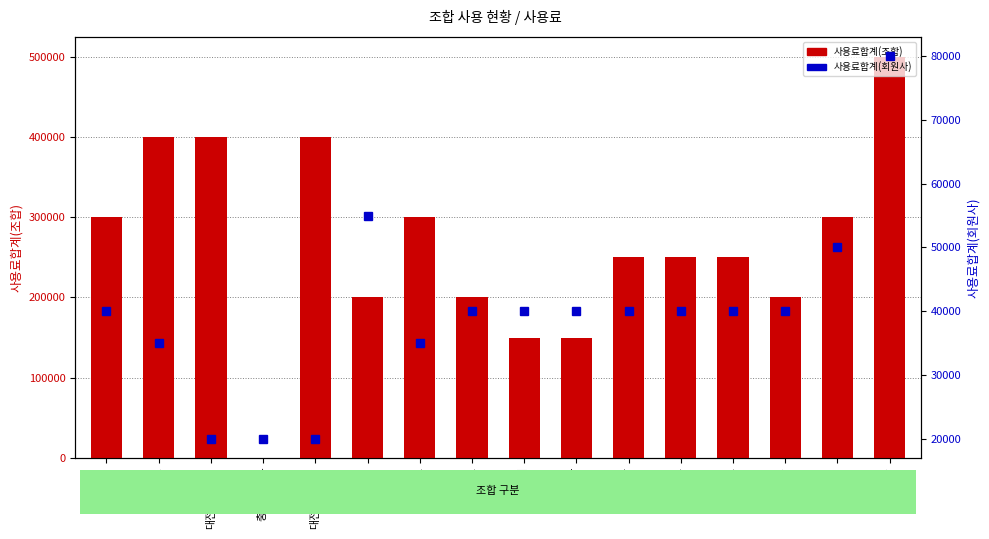

What is the greatest value displayed?

500000